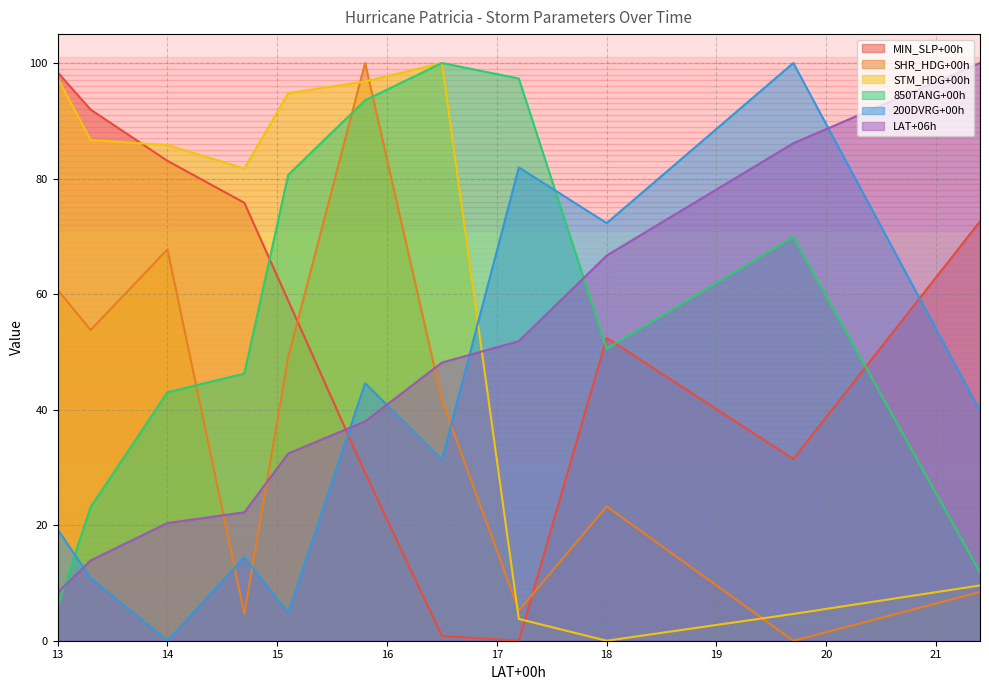

How many interior local valleys does the MIN_SLP+00h series have?

2